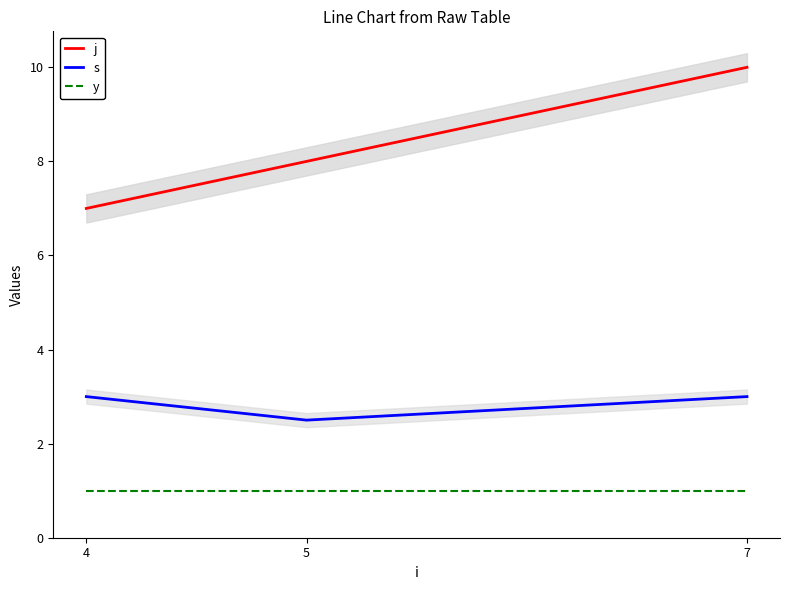

Reading left to right, extract all data points from this chart.

j: 7.0	8.0	10.0
s: 3.0	2.5	3.0
y: 1.0	1.0	1.0